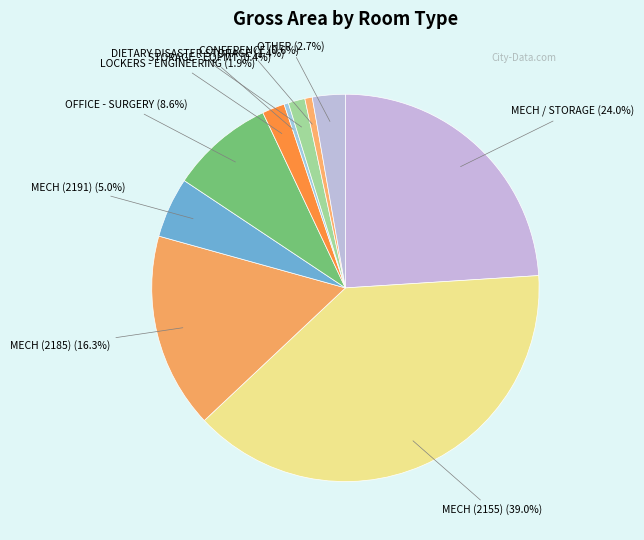

Count the number of slices in the pie.

10